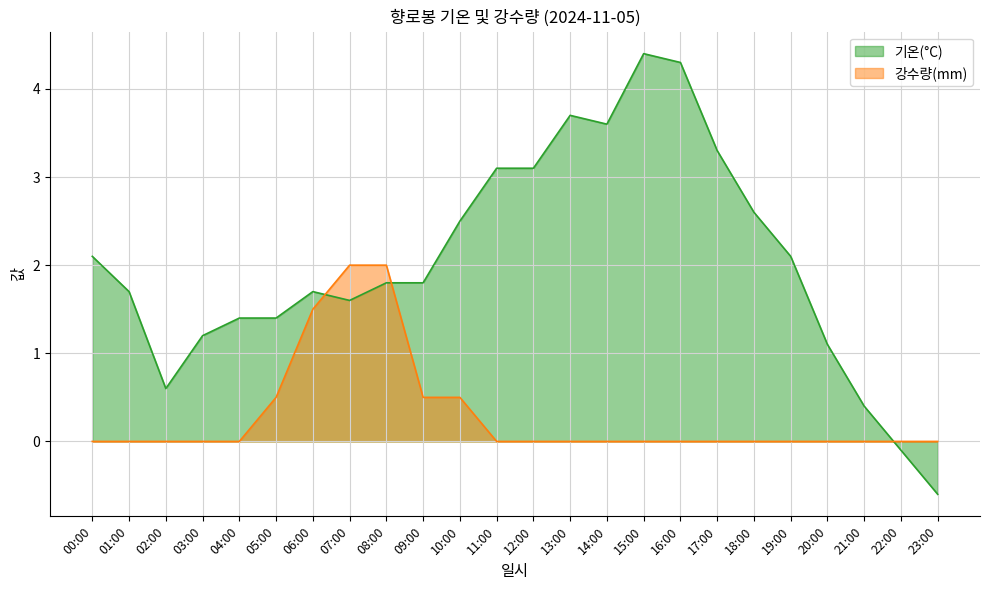

The 강수량(mm) series shows 0.0 at 01:00. True or false?

True